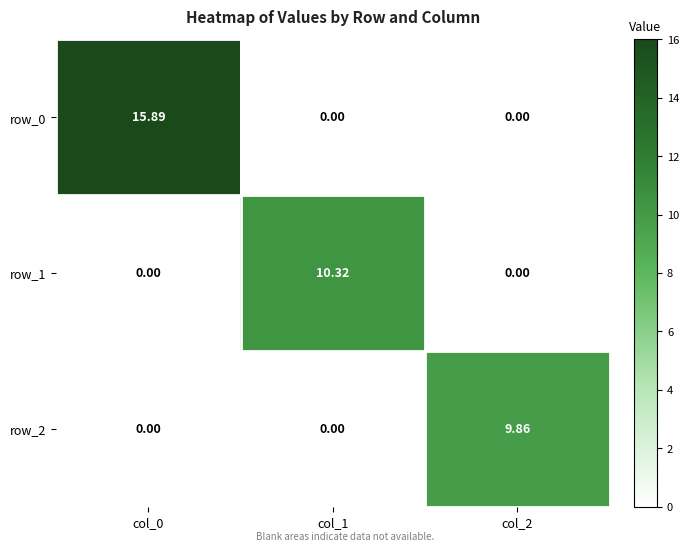

What is the difference between the row_1 values at col_2 and col_1?

10.3